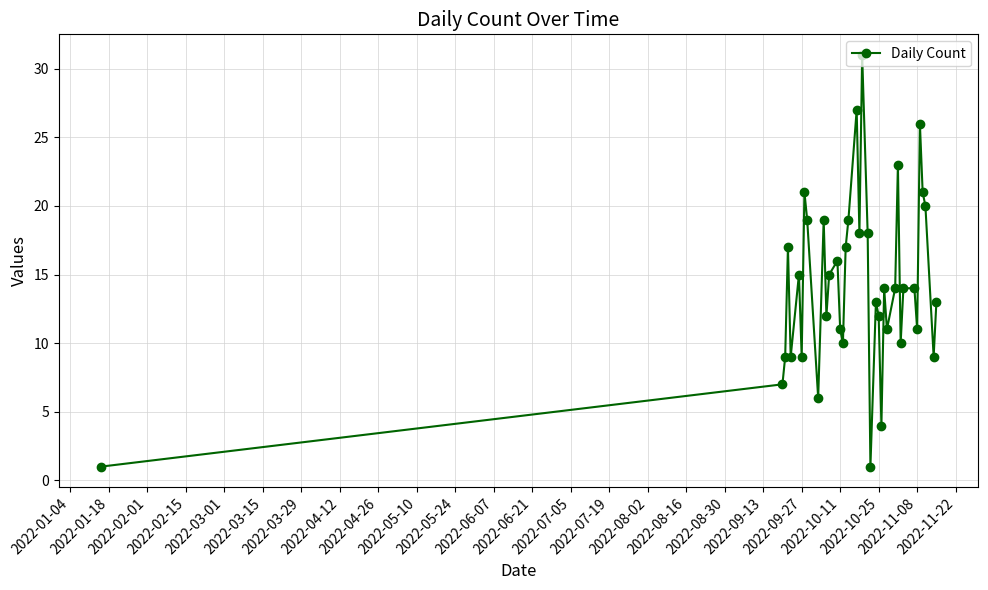

What is the sum of all values?

556